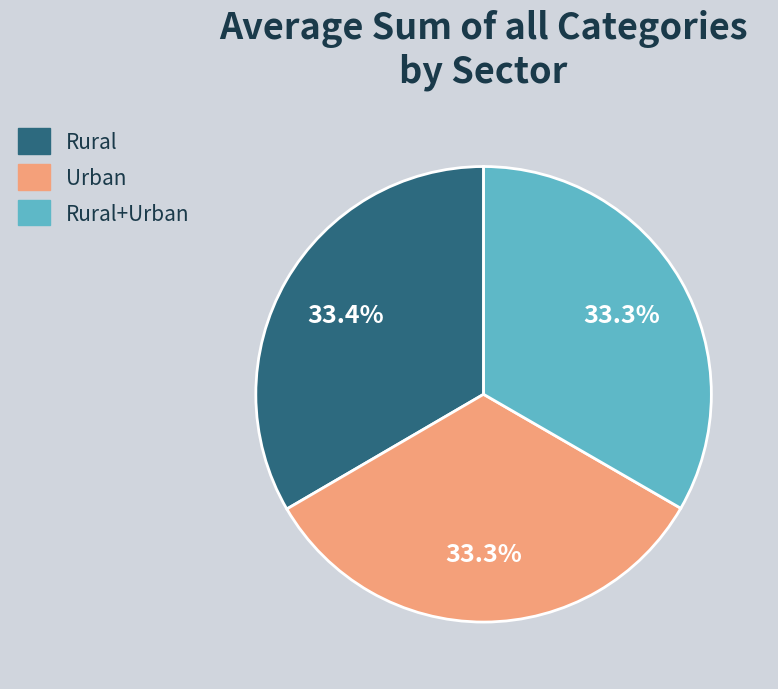

How many segments does this pie chart have?

3